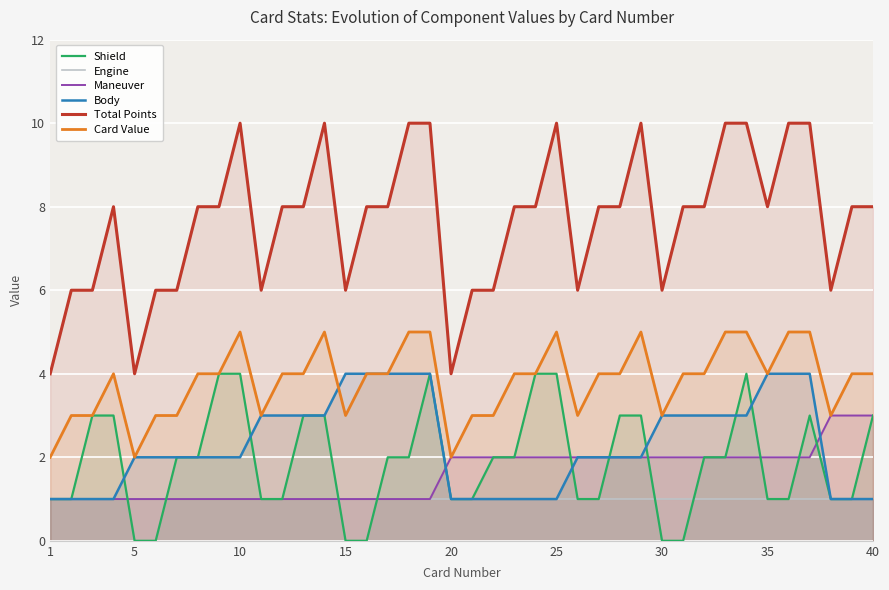

What is the value of the Maneuver point at the 2nd from the left?

1